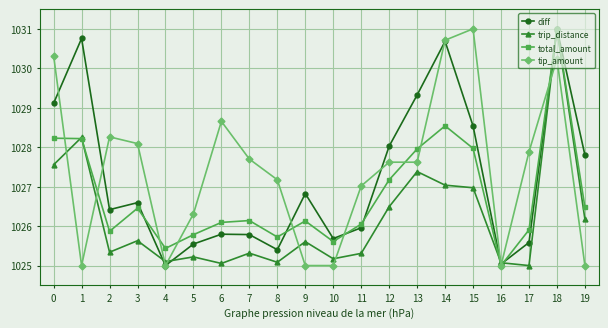

What is the total value across all series at 14?

4117.0